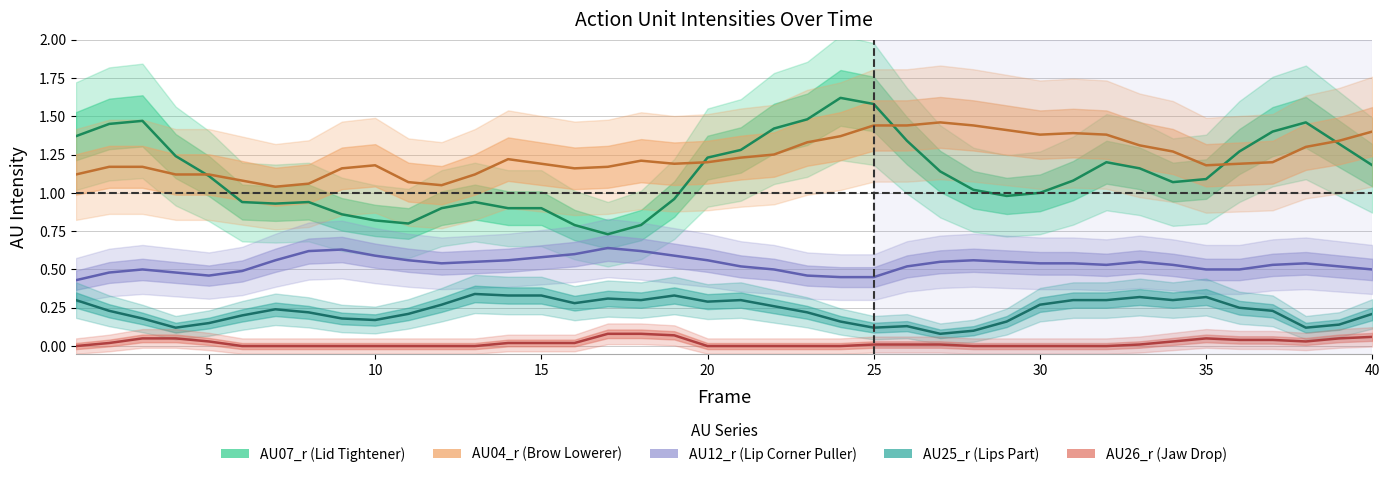

How many categories are shown in the chart?

40